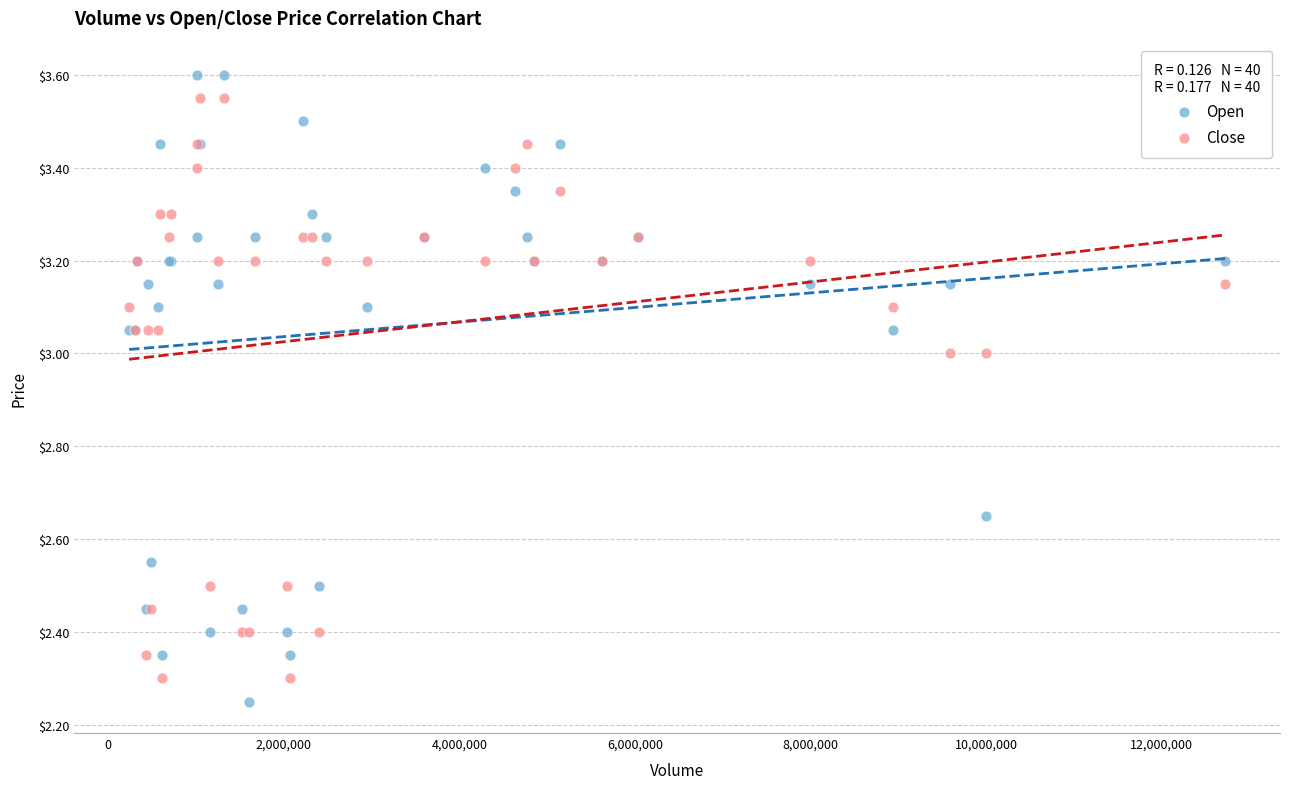

Which series reaches the minimum Y coordinate?

Open